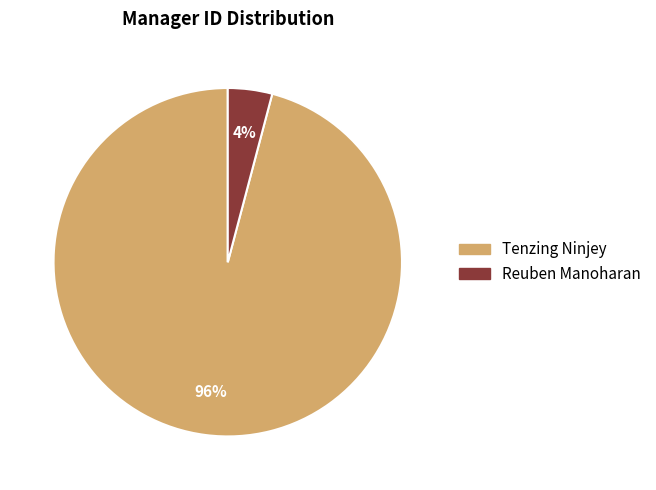

The Tenzing Ninjey slice represents 96% of the pie. True or false?

True